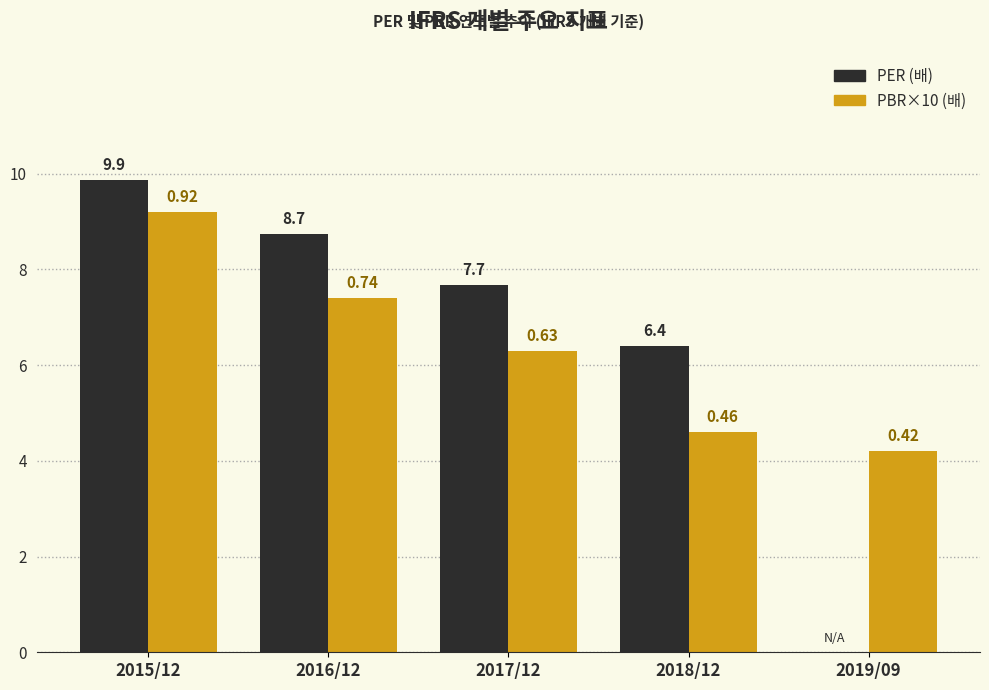

How many groups of bars are there?

5